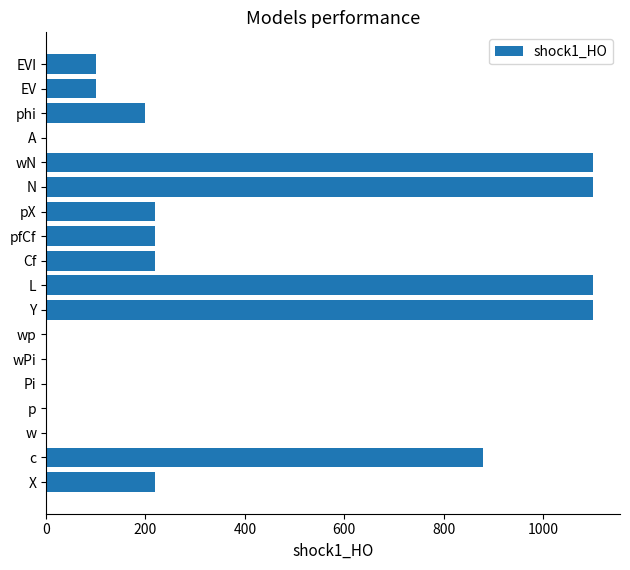

True or false: the data shows 220 at pX.

True